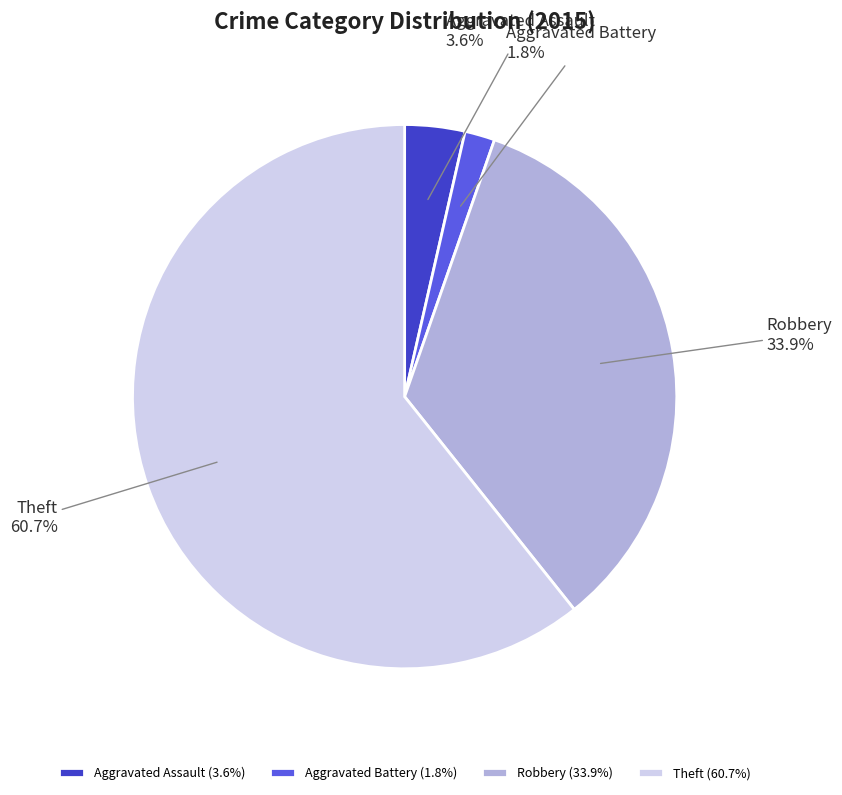

Between Aggravated Assault and Aggravated Battery, which is larger?

Aggravated Assault